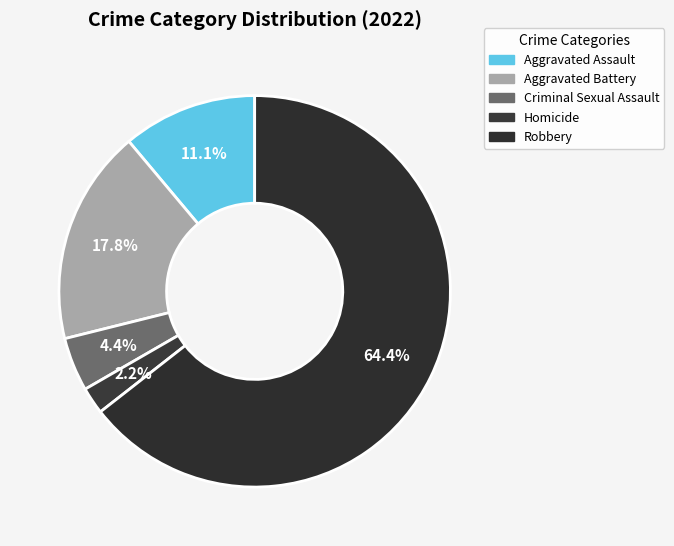

What percentage is the Robbery slice, to the nearest percent?

64%